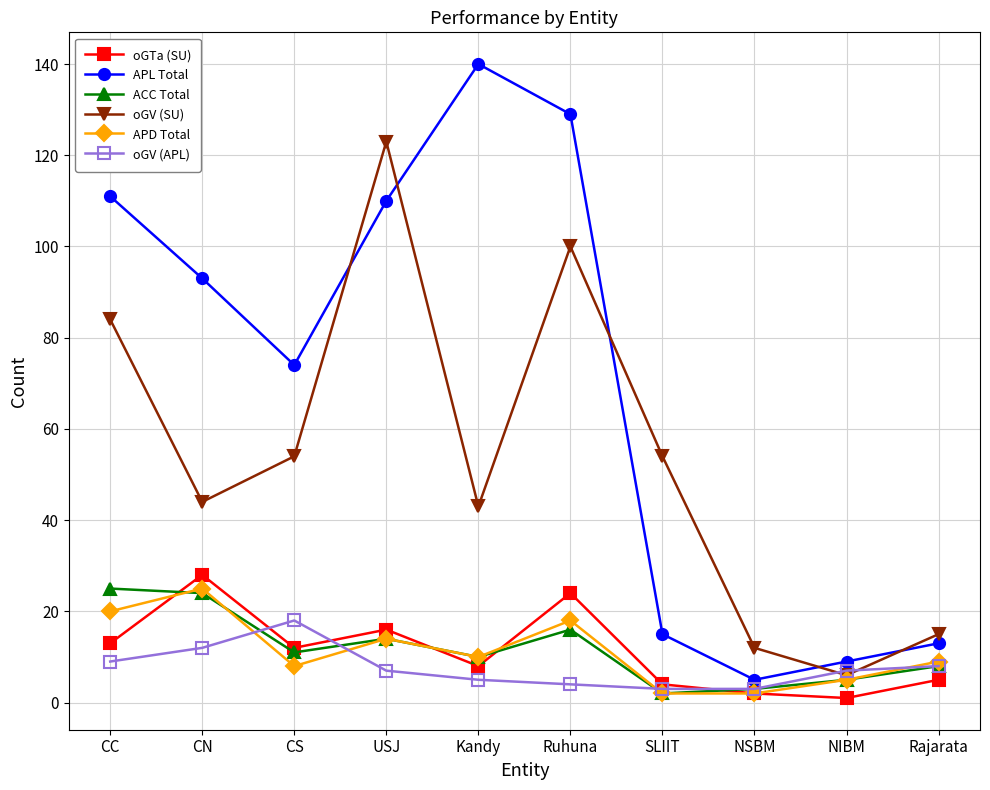

What is the maximum value shown in the chart?

140